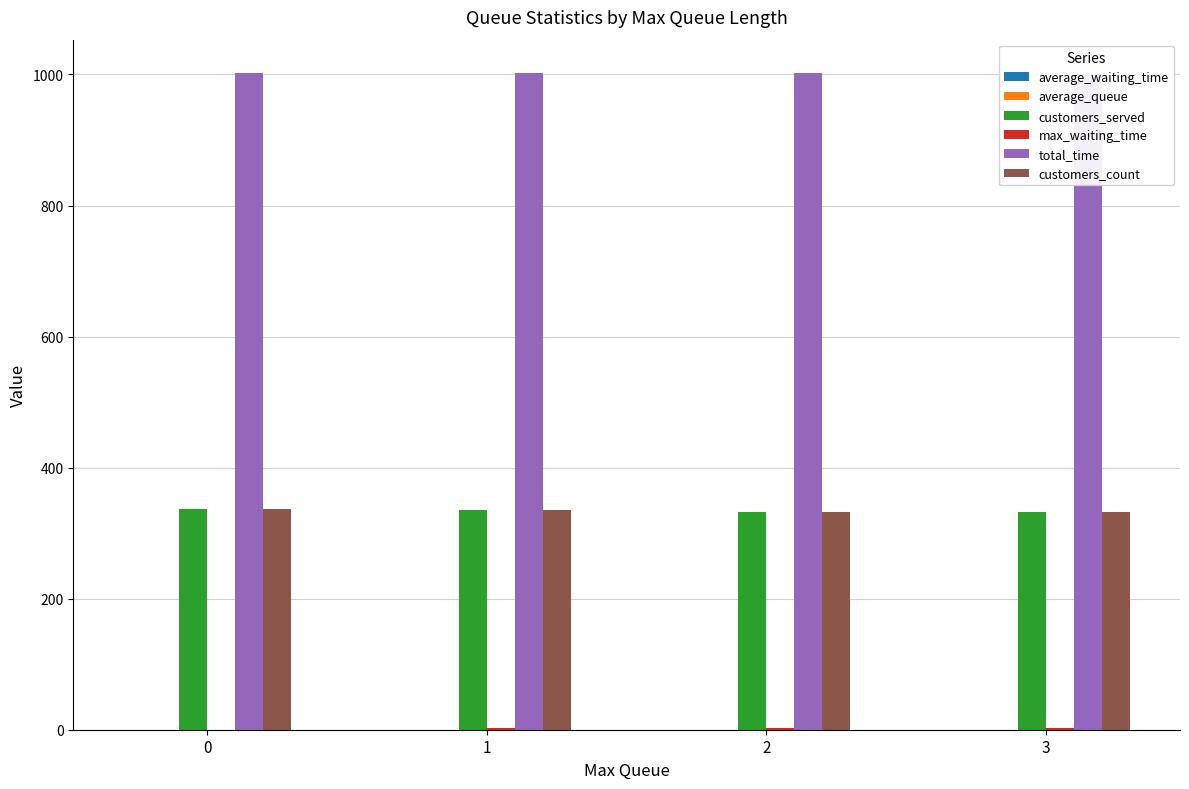

Reading left to right, what are all the values shown in this chart?

average_waiting_time: 0.0	0.0	0.0	0.0
average_queue: 0.0	0.0	0.0	0.0
customers_served: 337.0	335.0	333.0	332.0
max_waiting_time: 0.0	3.0	2.0	3.0
total_time: 1002.0	1003.0	1002.0	1000.0
customers_count: 337.0	335.0	333.0	332.0